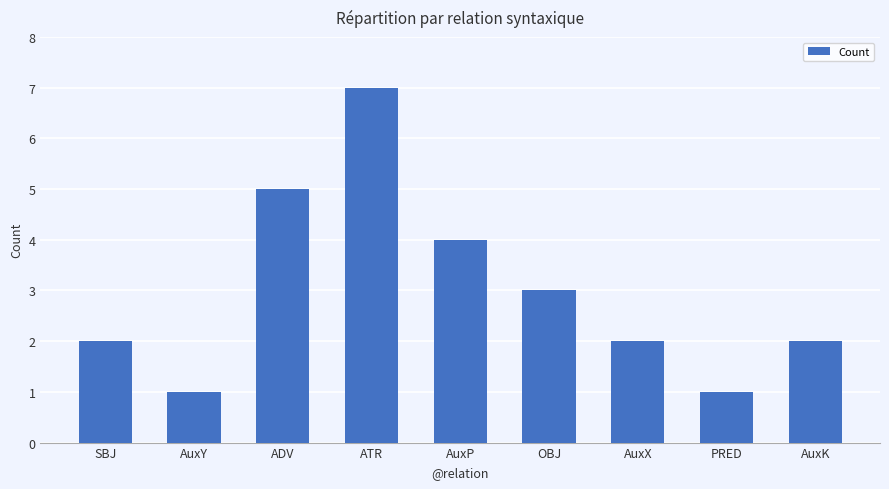

What is the change in value from ADV to AuxP?

-1